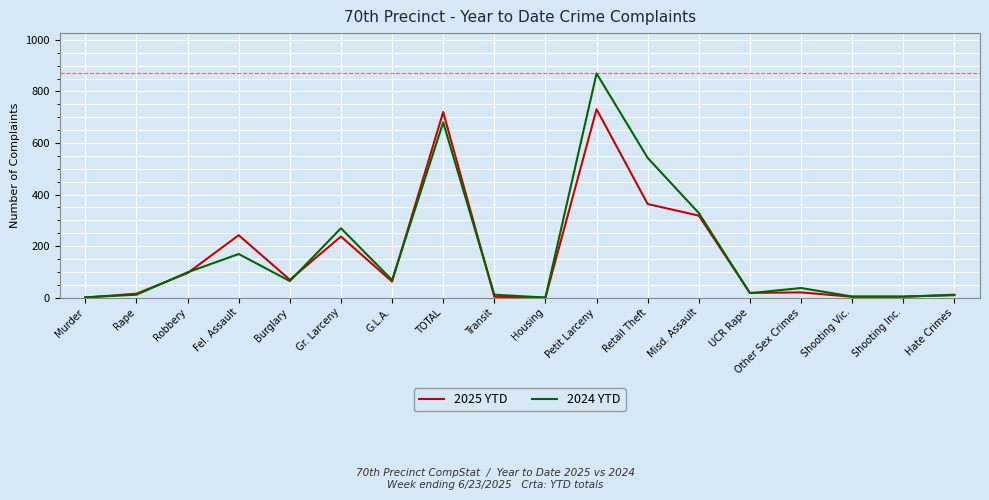

What is the total value across all series at Gr. Larceny?

506